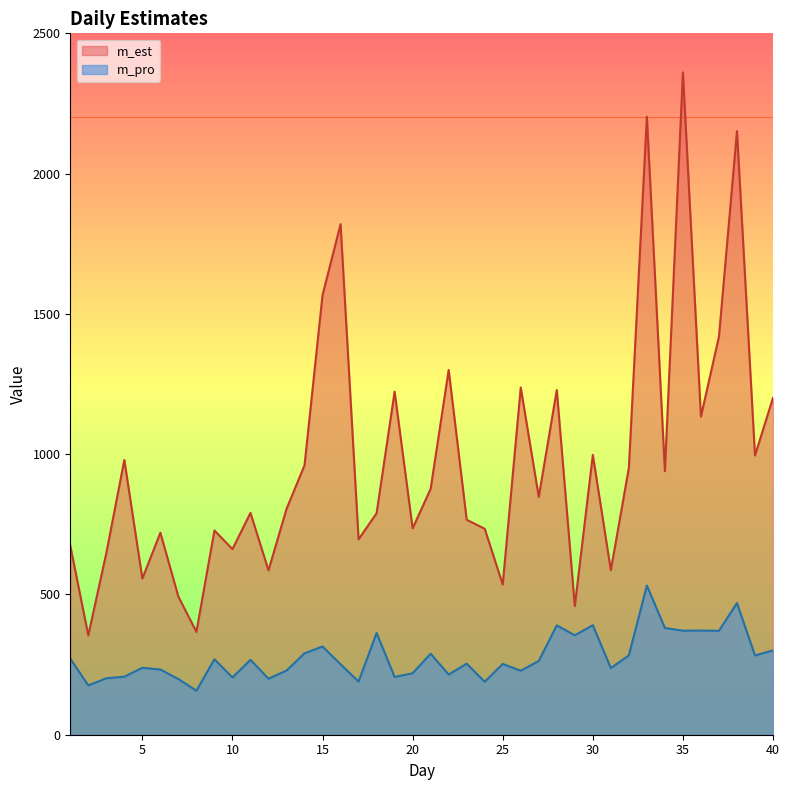

List the series in order of their overall mean, lowest first.

m_pro, m_est